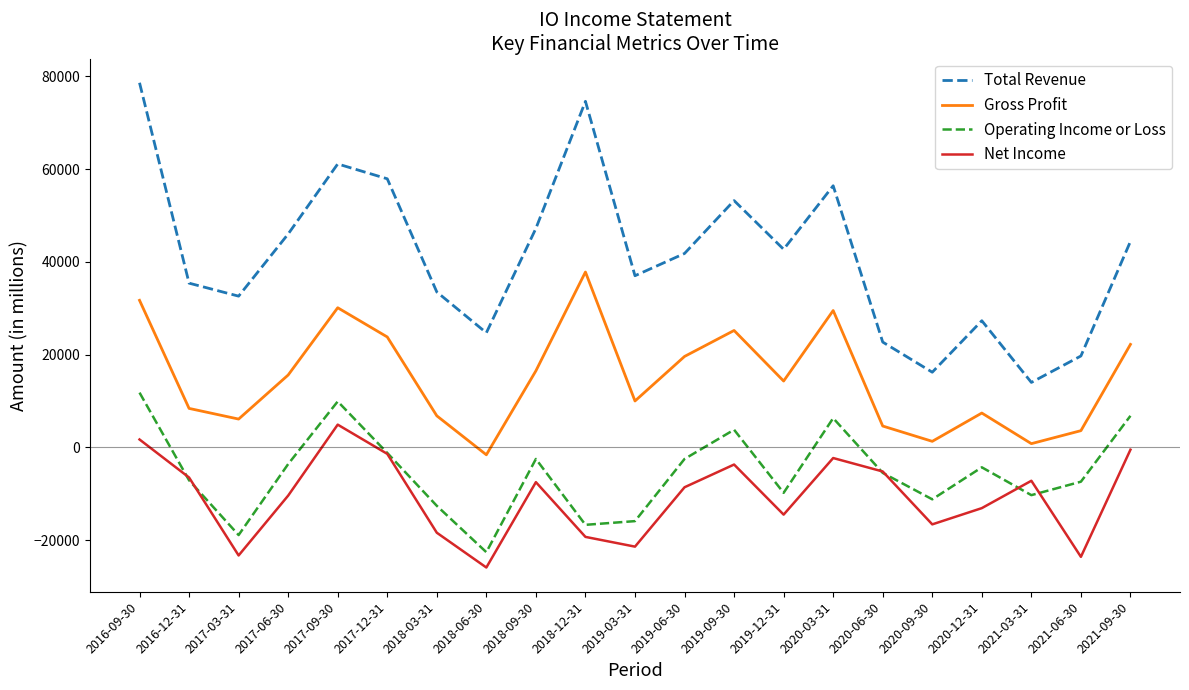

Does the chart display data point markers on the line(s)?

No